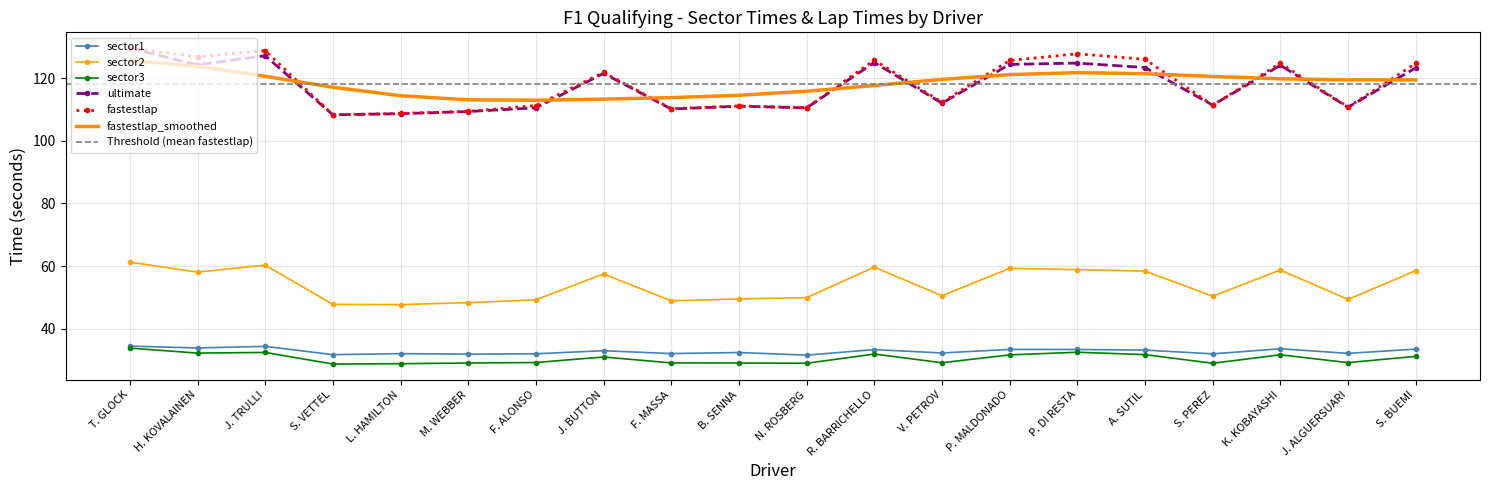

What is the difference between the second highest and minimum values in the fastestlap series?

20.5